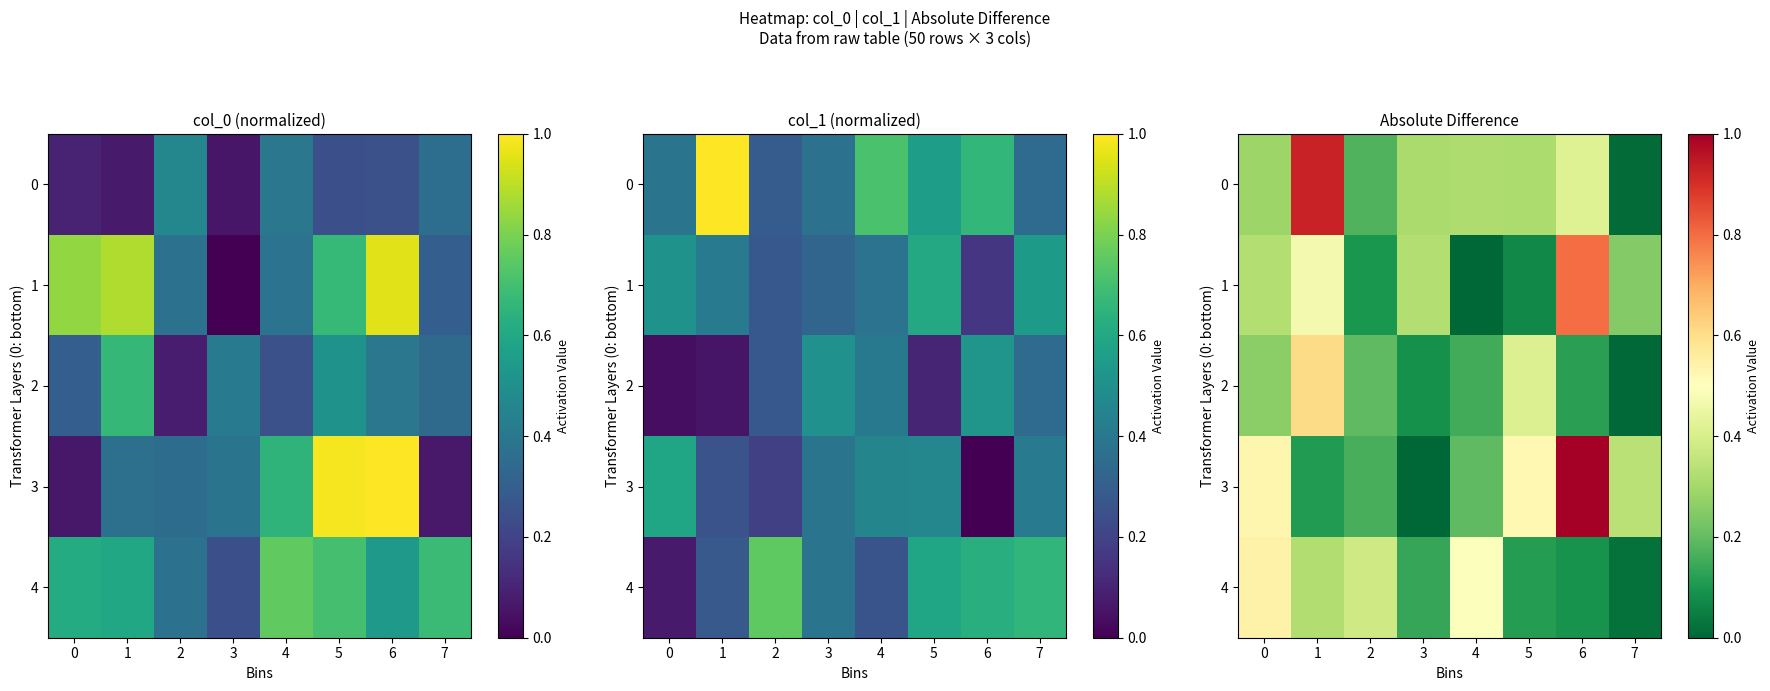

Is the value of 1 at 1 greater than the value of 2 at 6?

Yes